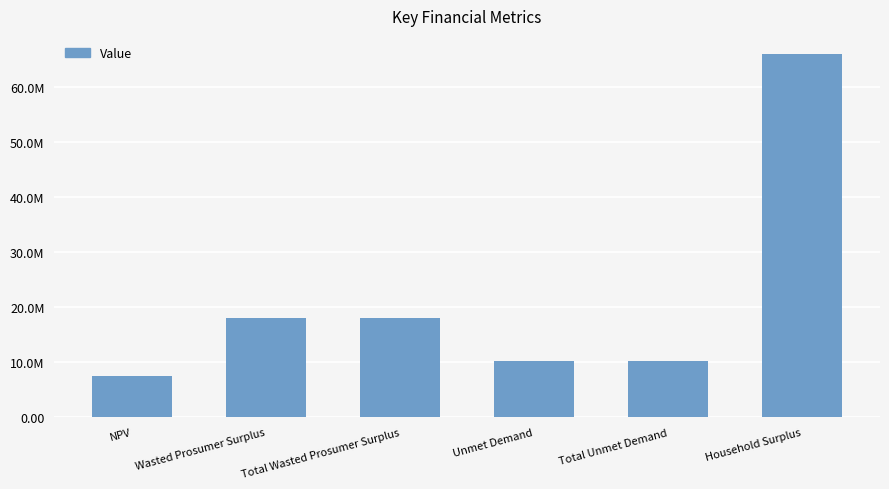

What is the label of the 5th bar from the right?

Wasted Prosumer Surplus